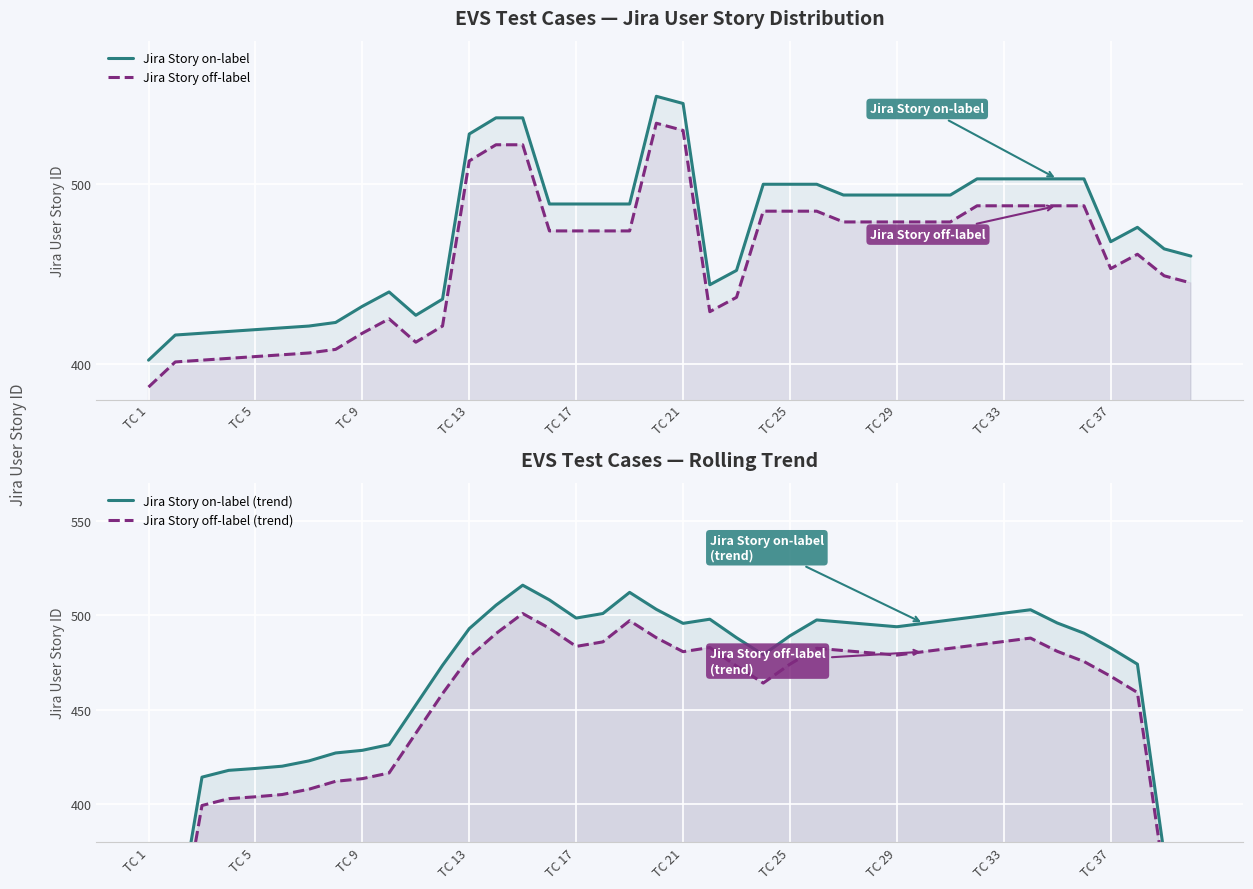

Rank the series by their maximum value, from lowest to highest.

Jira Story off-label (trend), Jira Story on-label (trend), Jira Story off-label, Jira Story on-label